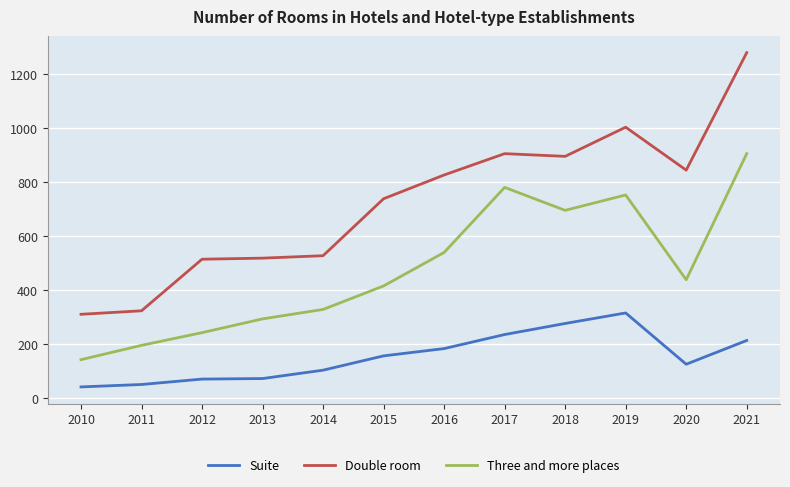

True or false: Three and more places has a value of 781 at 2017.

True